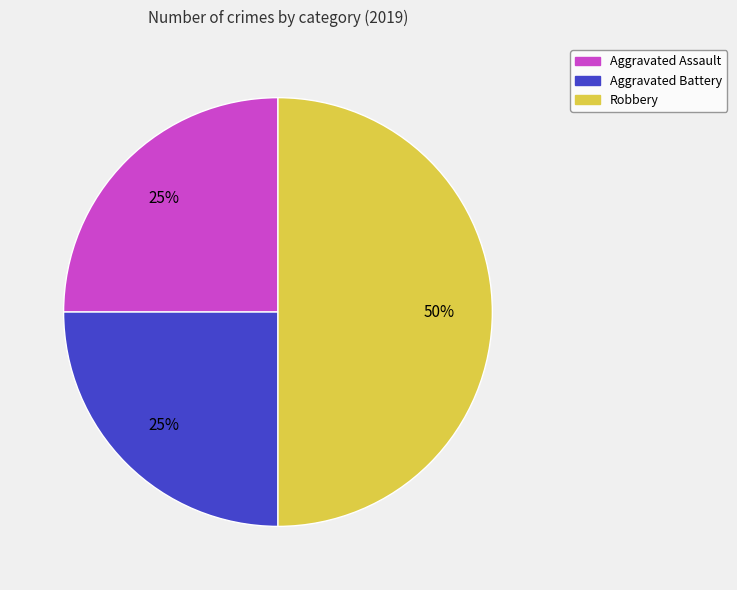

Is it true that Robbery is 50% of the pie?

True